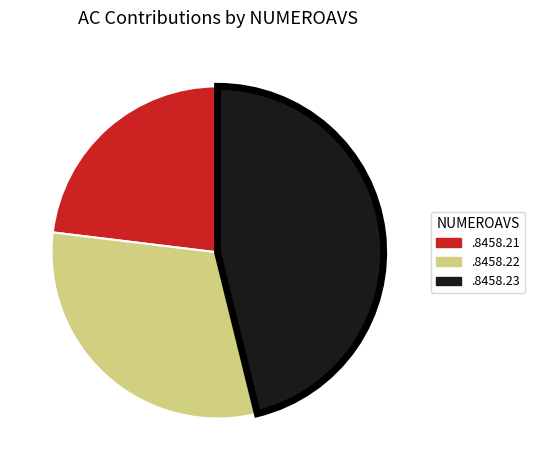

Rank the categories by value from lowest to highest.

.8458.21, .8458.22, .8458.23